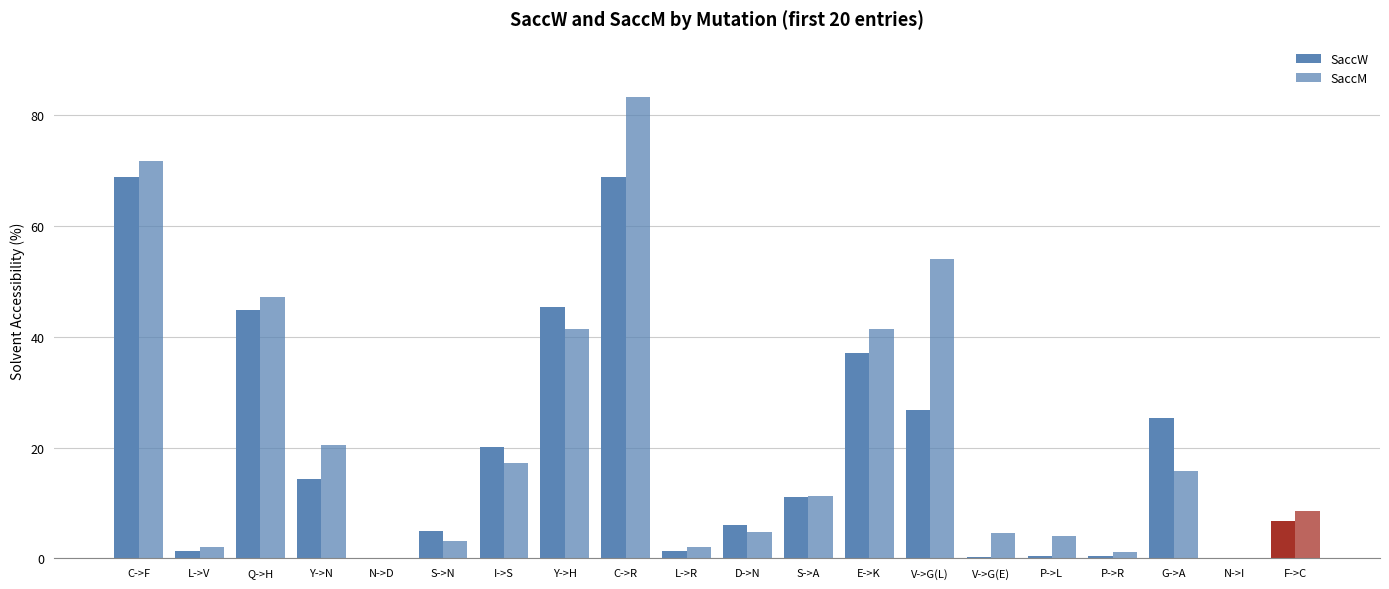

List the series in order of their overall mean, highest first.

SaccM, SaccW